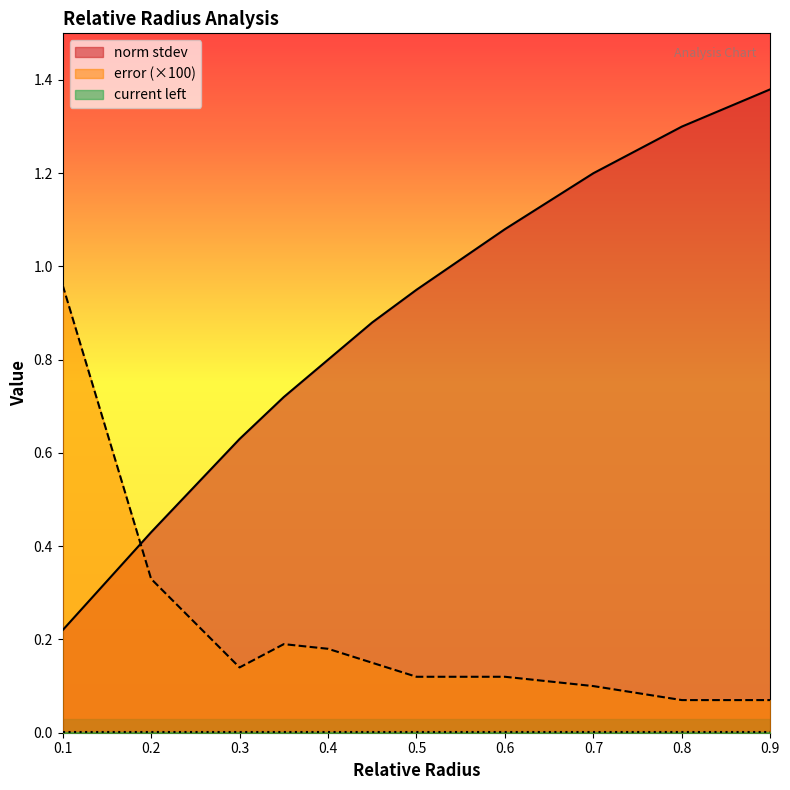

Between which two adjacent categories do norm stdev and error first intersect?

0.1 and 0.2